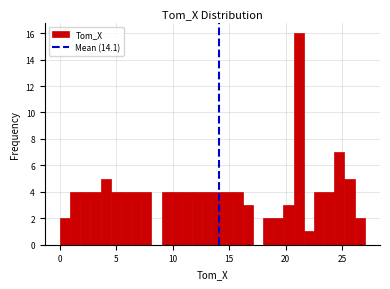

Read against the x-axis, roughly where is the centre of the tallest bar?

21.0